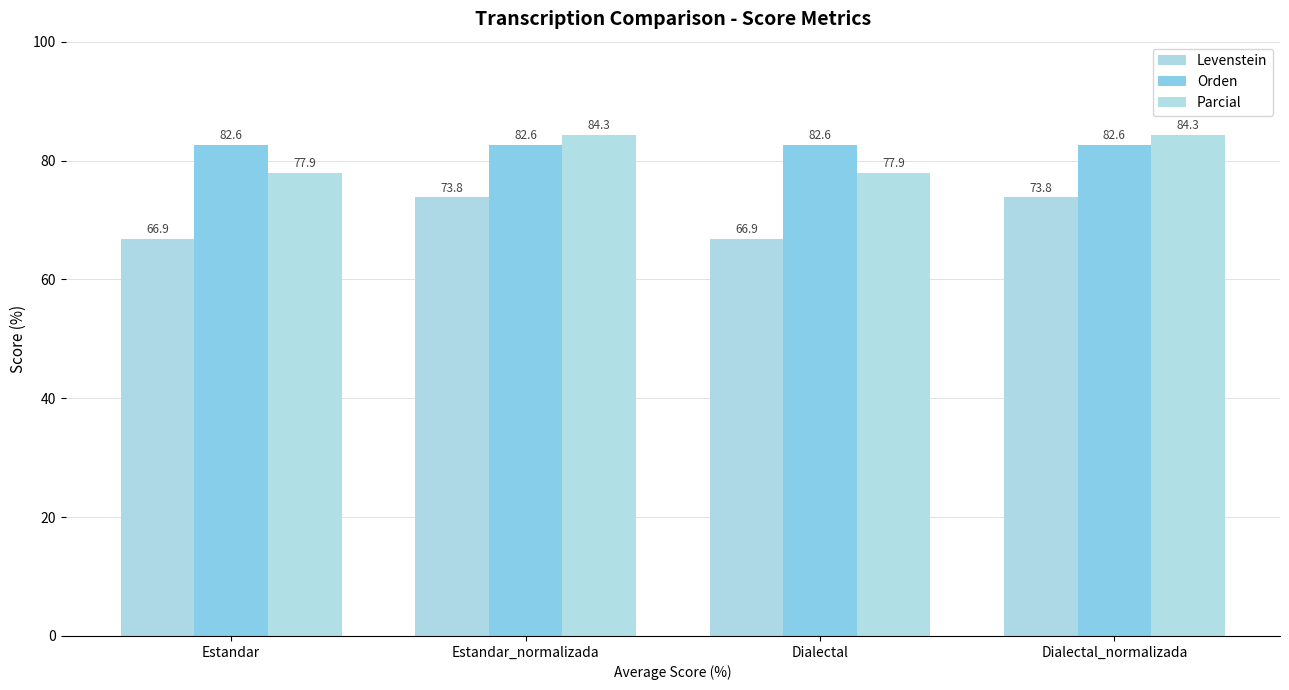

The value of Levenstein at Dialectal is 108.9. True or false?

False